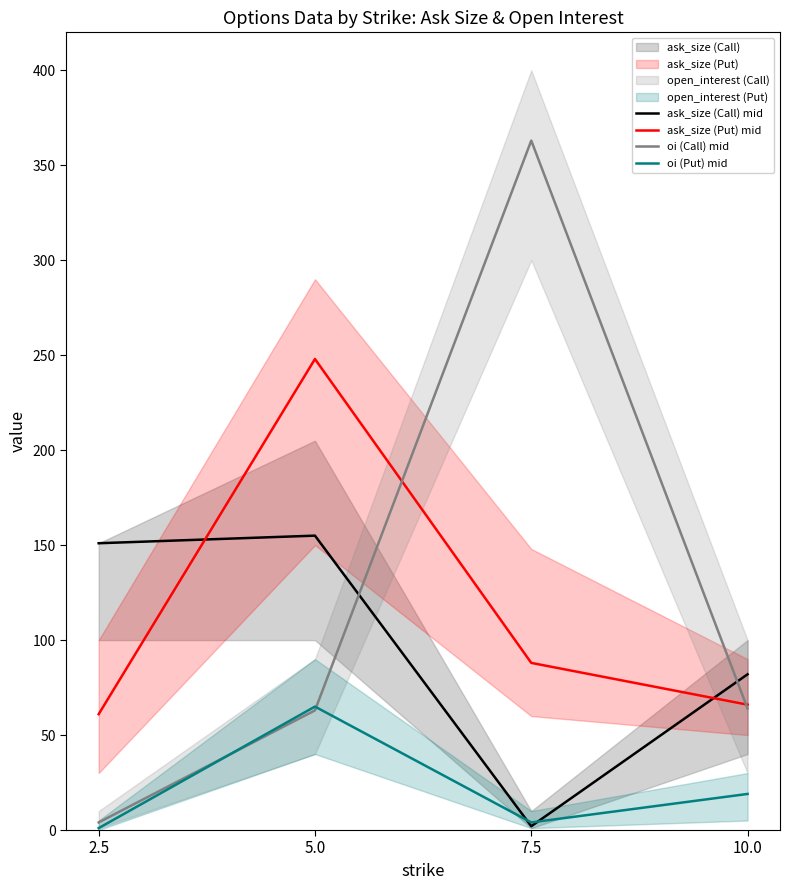

What is the total value across all series at 2.5?

217